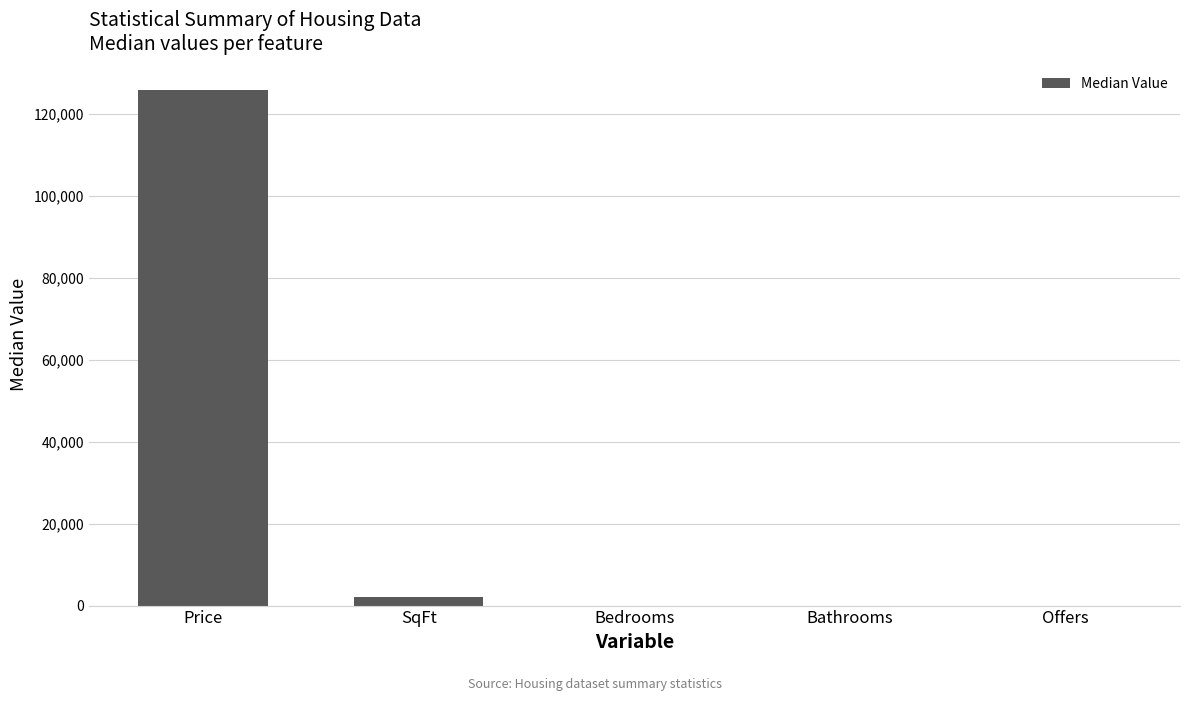

The value at Price is 125950. True or false?

True